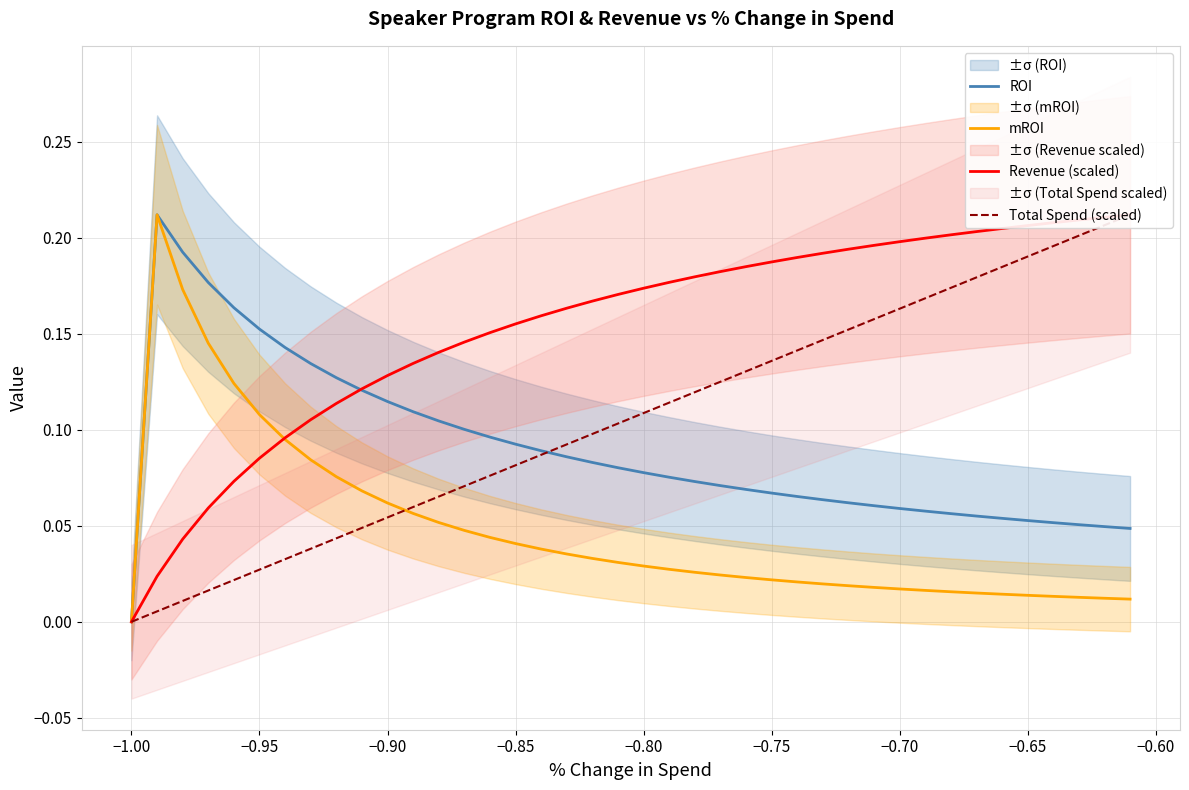

Which series has the largest range (max minus min)?

ROI